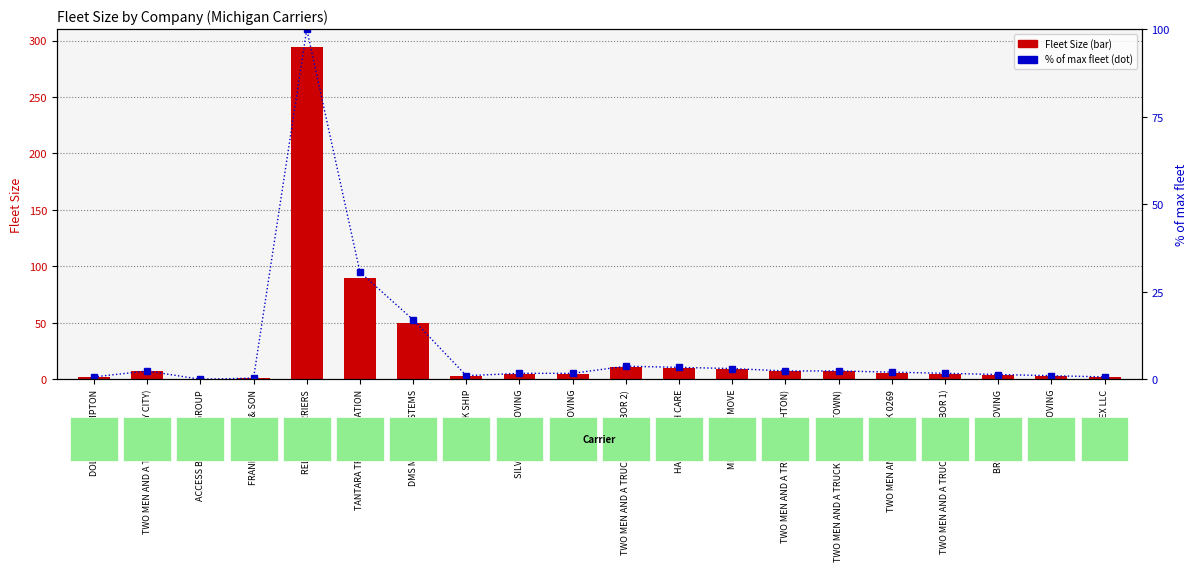

How many distinct data groups are displayed?

2